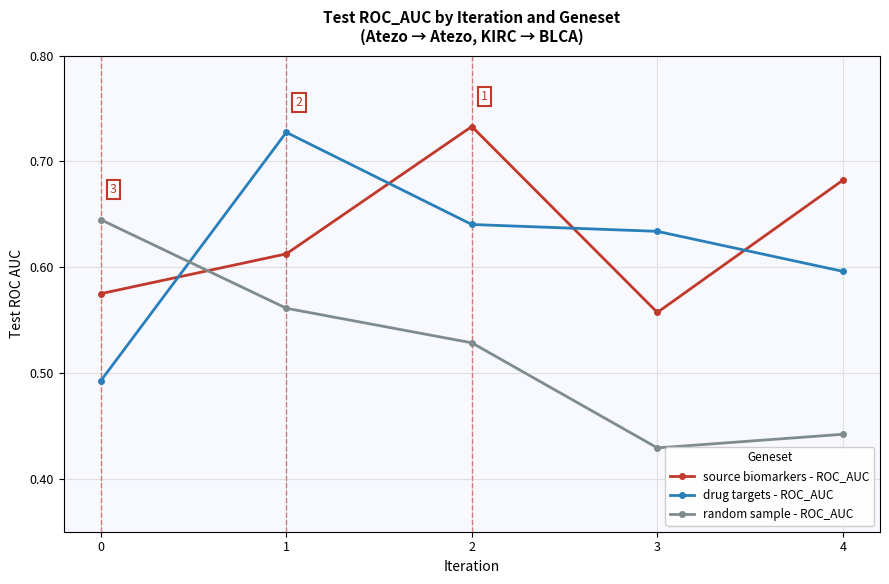

Which series has the largest total across all categories?

source biomarkers - ROC_AUC